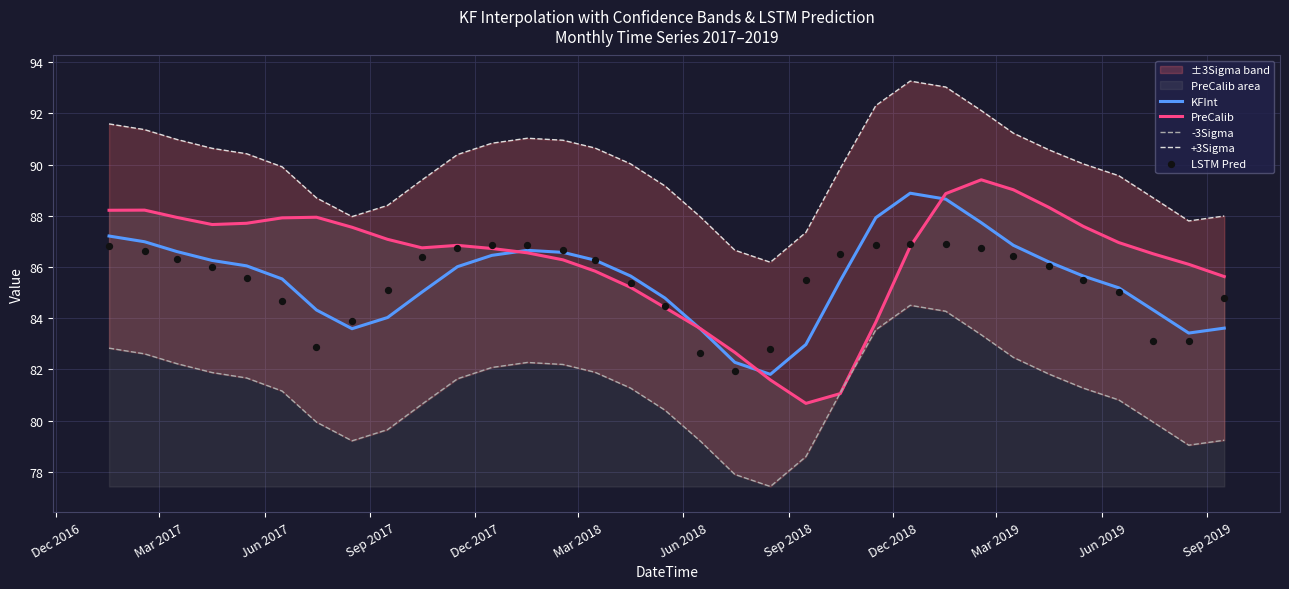

Which series has the largest Y range (max minus min)?

PreCalib